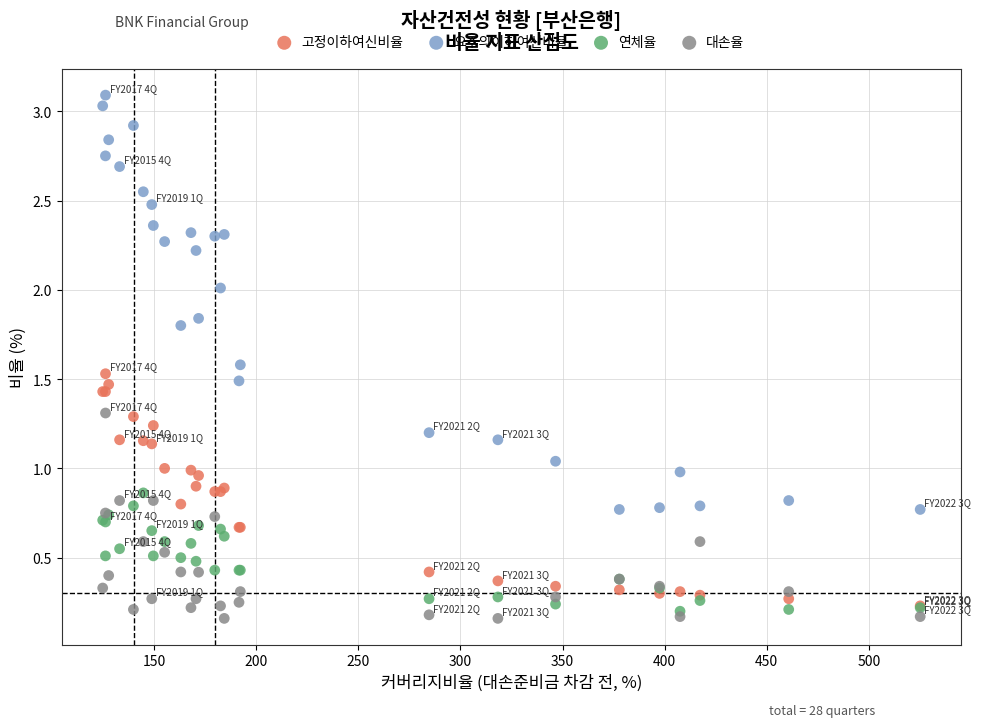

What are all the series names shown in the legend?

고정이하여신비율, 요주의이하여신비율, 연체율, 대손율